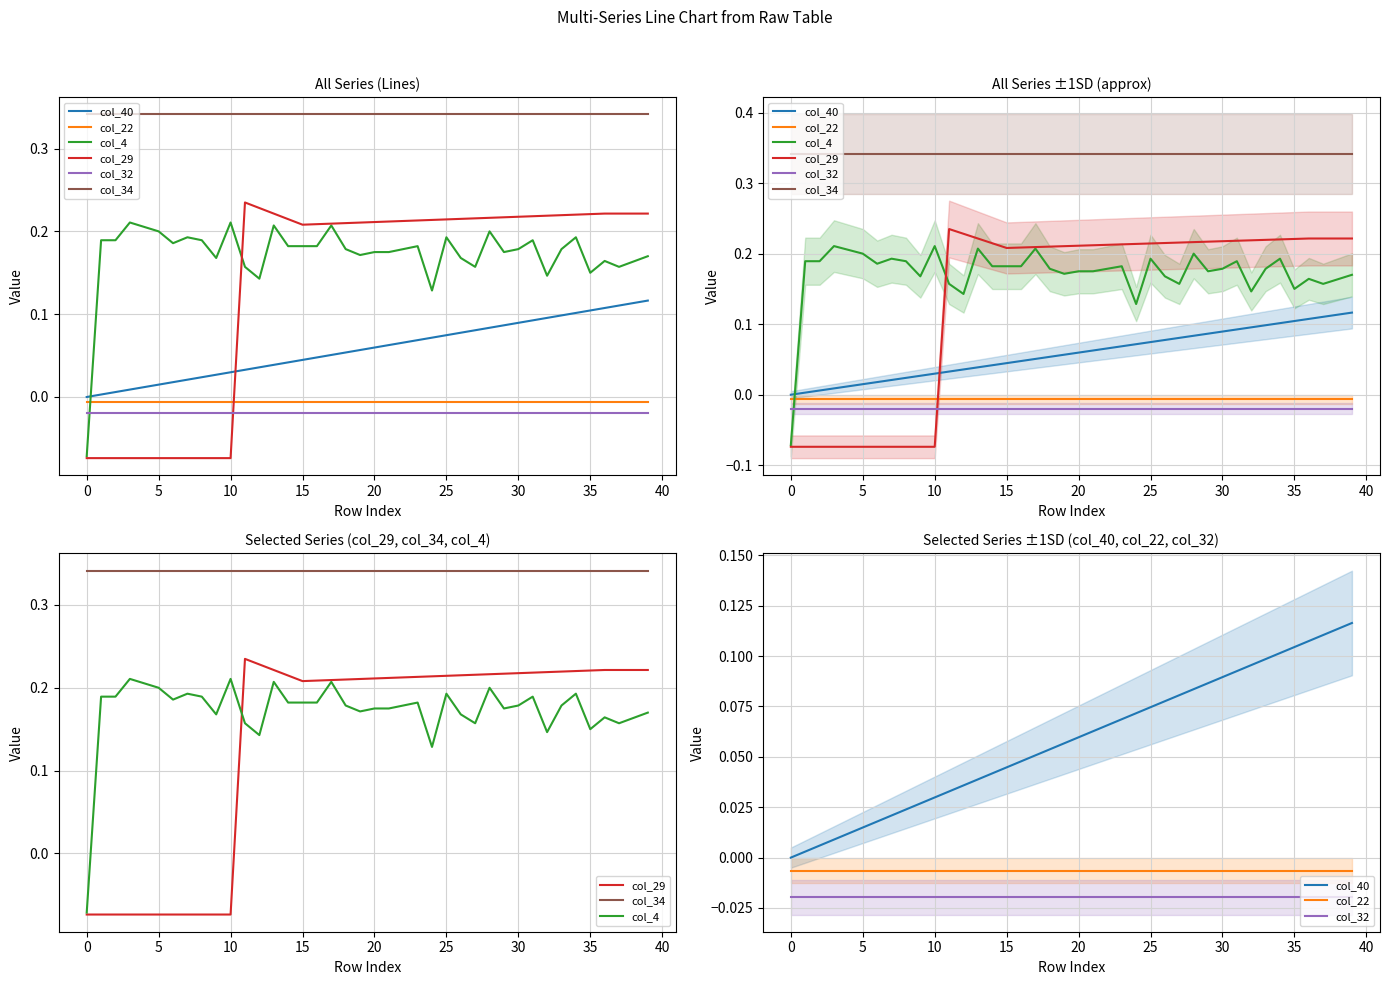

What are all the series names shown in the legend?

col_40, col_22, col_4, col_29, col_32, col_34